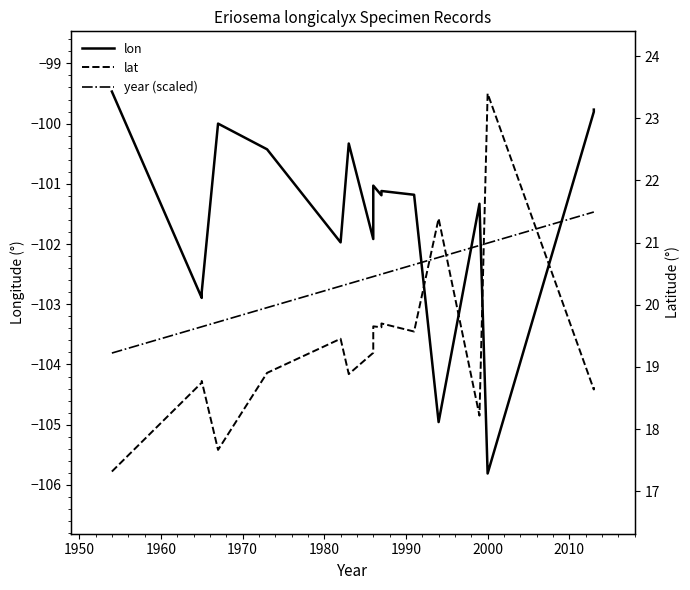

The lat series shows 29.8 at 1970. True or false?

False